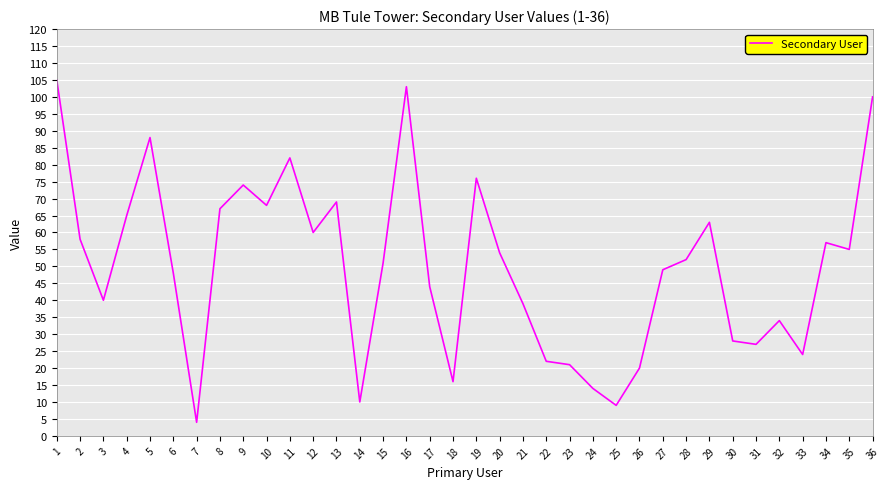

How many values are below 52?

18